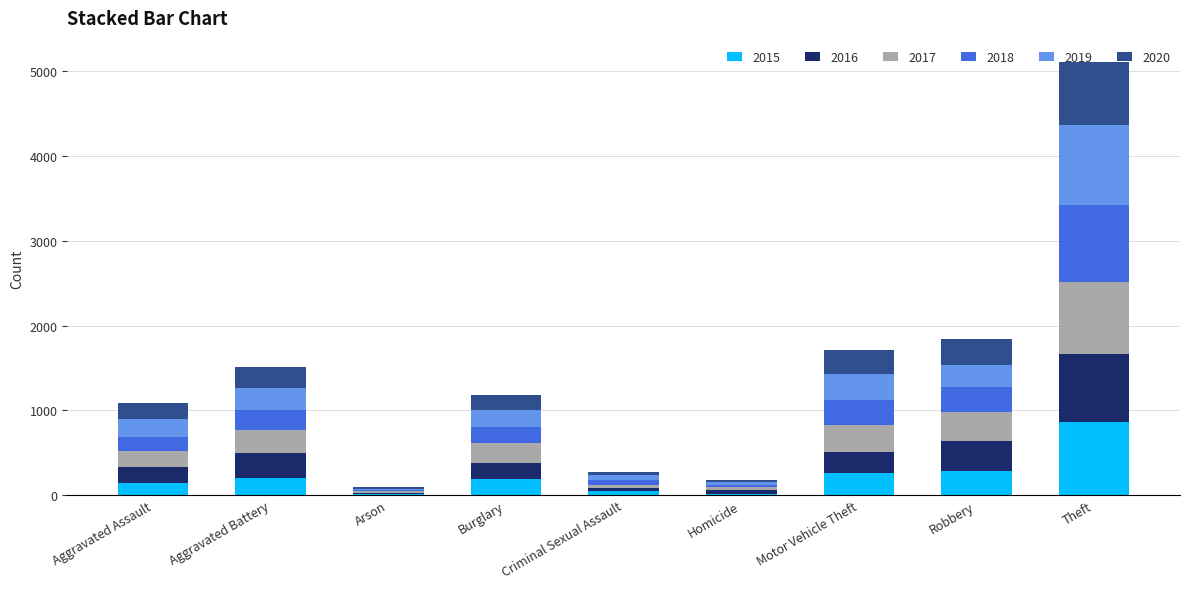

At which category is the sum across all series the highest?

Theft